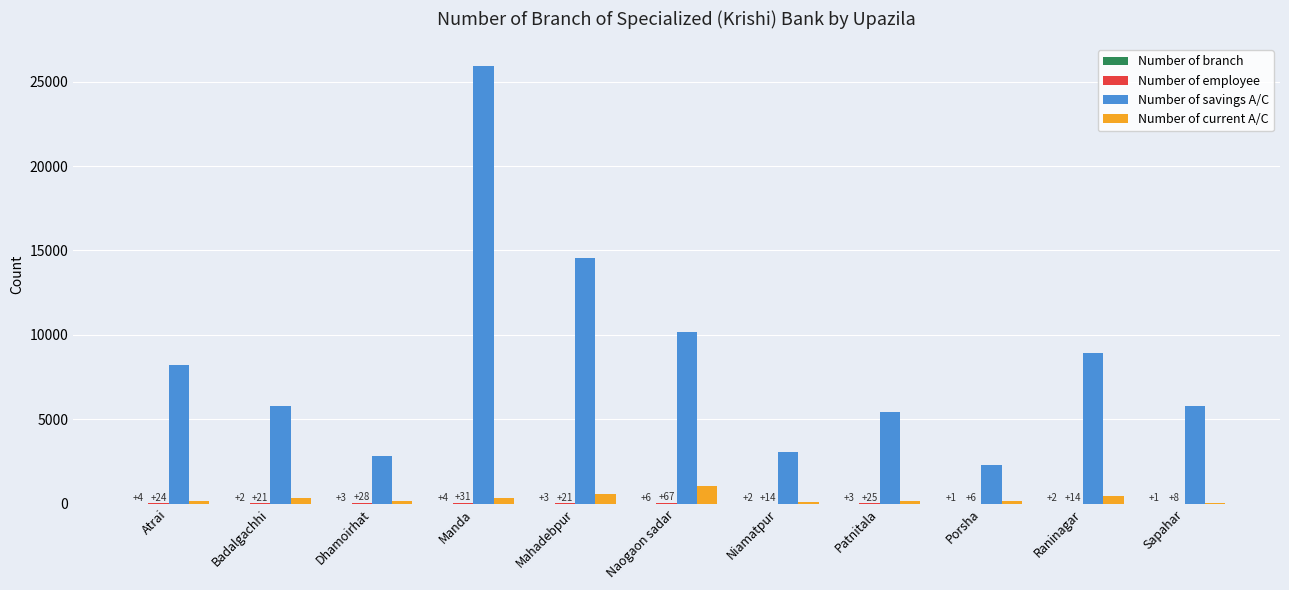

What is the maximum value shown in the chart?

25921